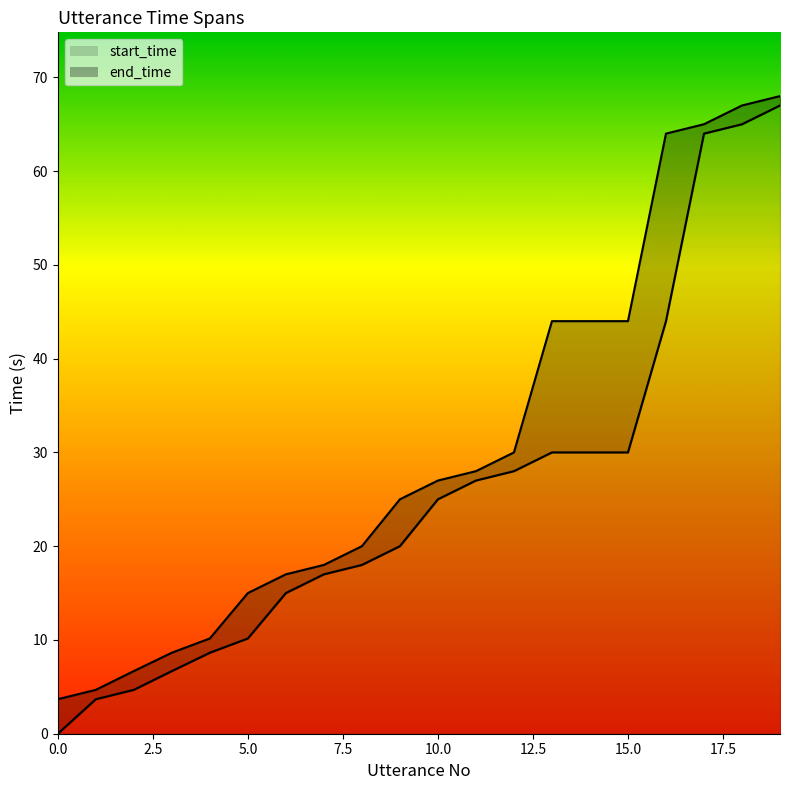

True or false: start_time has more than 2 points higher than both neighbors.

False